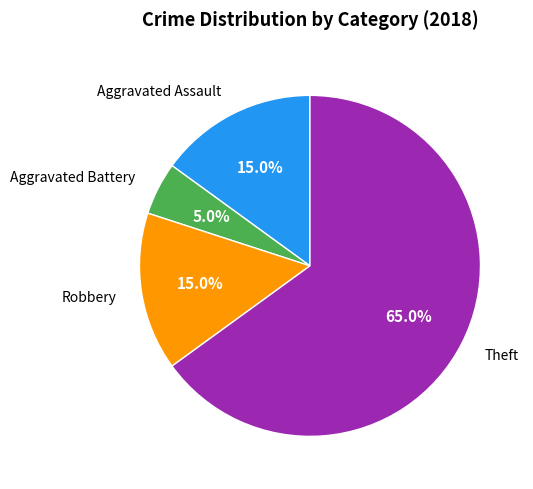

Is Robbery the majority of the pie?

No